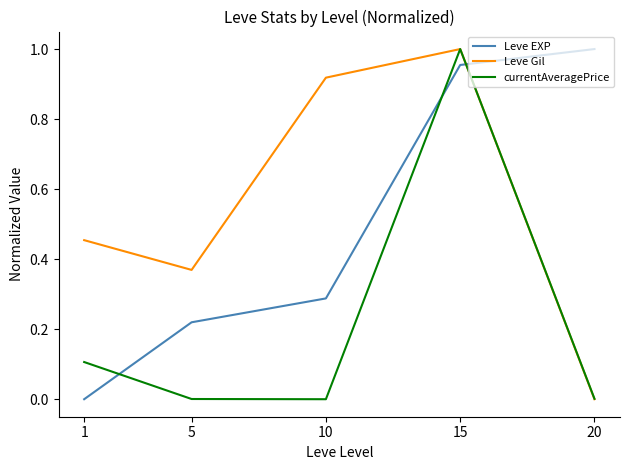

True or false: Leve Gil has a value of 0.7 at 15.

False